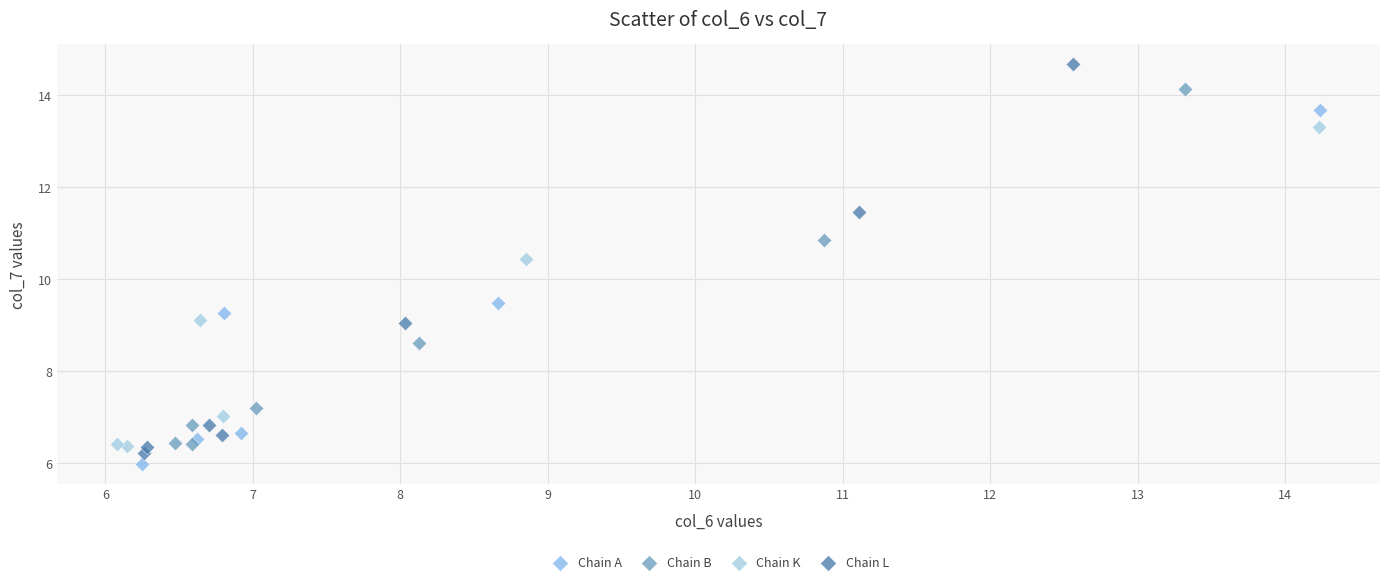

Which series contains the lowest Y value?

Chain A